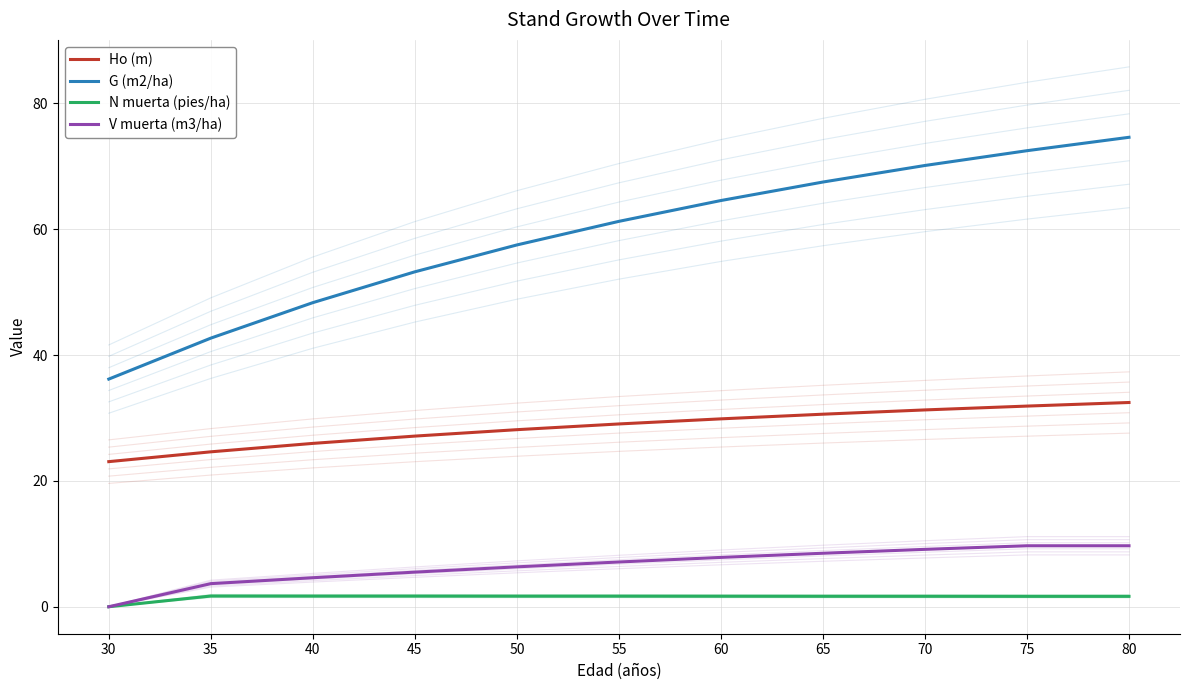

True or false: N muerta (pies/ha) and G (m2/ha) intersect in this chart.

False